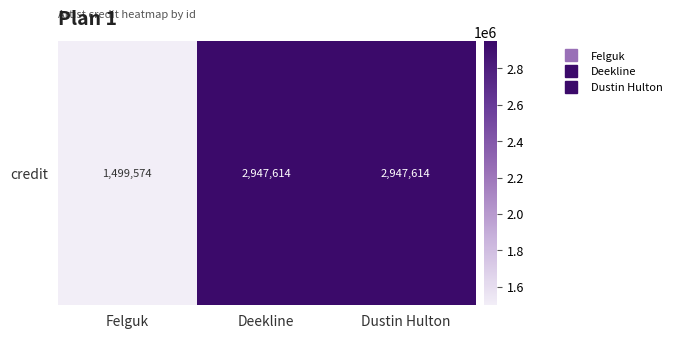

Reading right to left, transcribe all the data shown in this chart.

Dustin Hulton=2947614	Deekline=2947614	Felguk=1499574